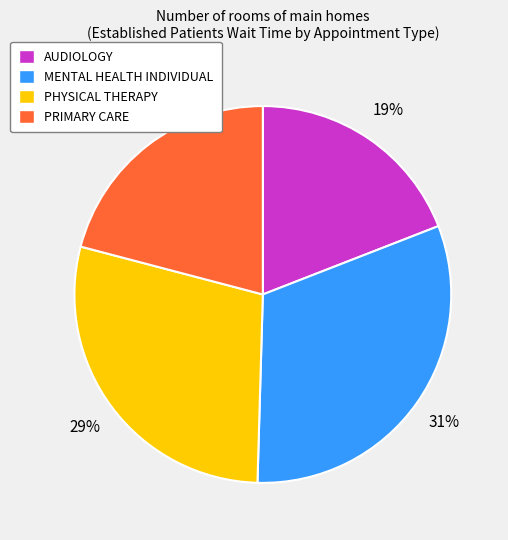

True or false: PHYSICAL THERAPY accounts for 38% of the total.

False